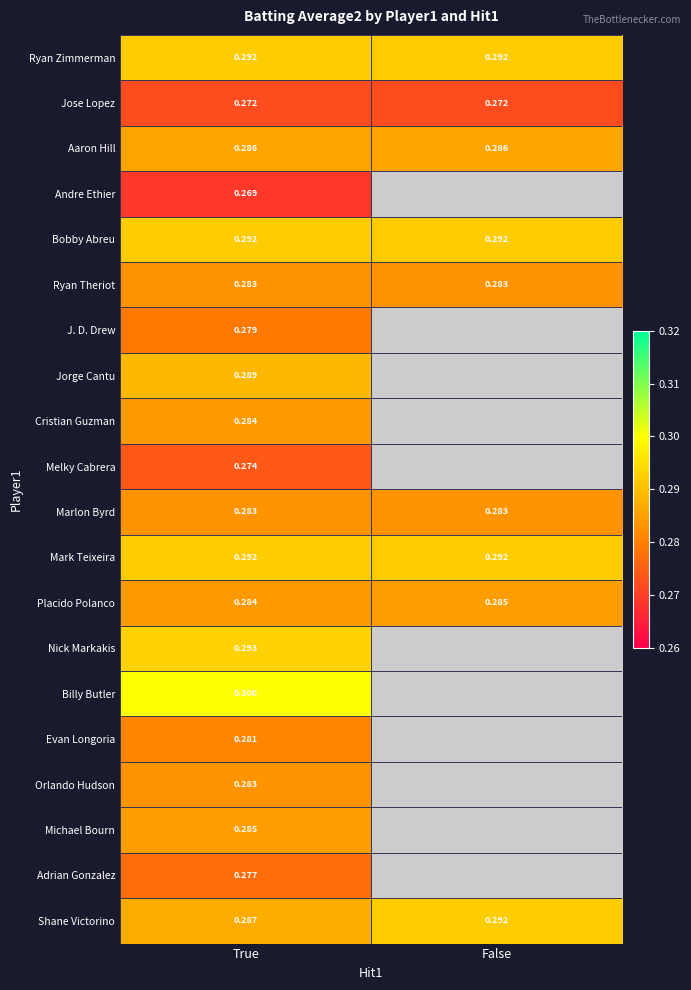

Is the value of Billy Butler at True greater than the value of Ryan Zimmerman at True?

Yes